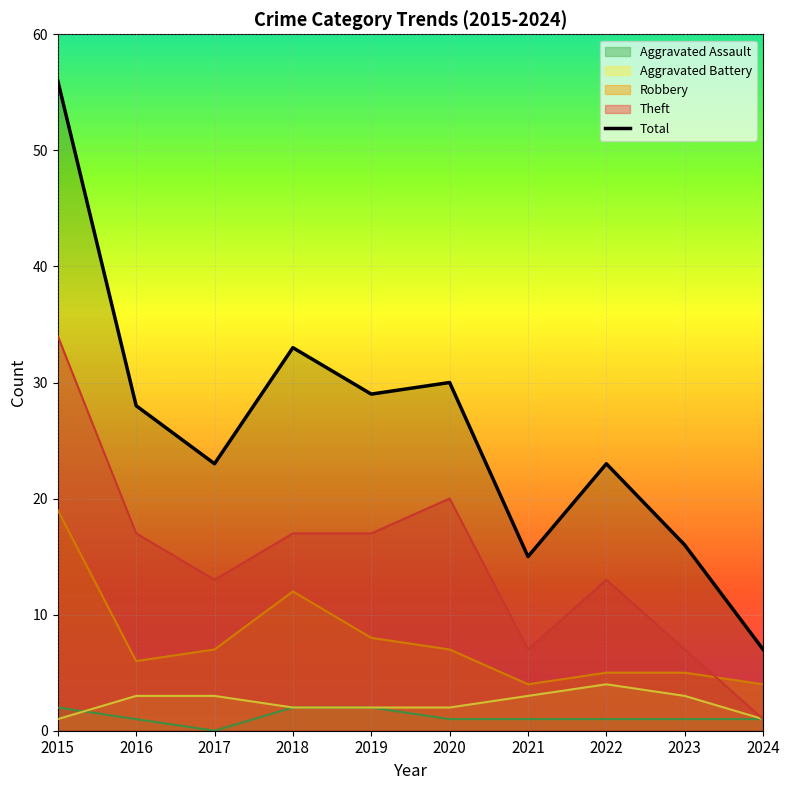

True or false: the data shows 23 at 2022.

True